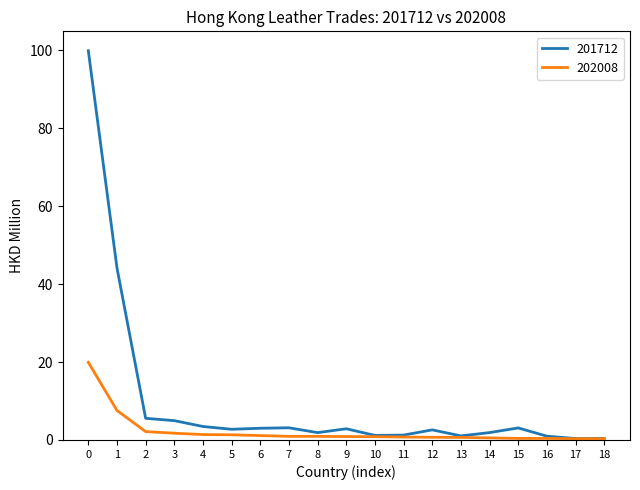

What is the sum of all 202008 values?

42.9